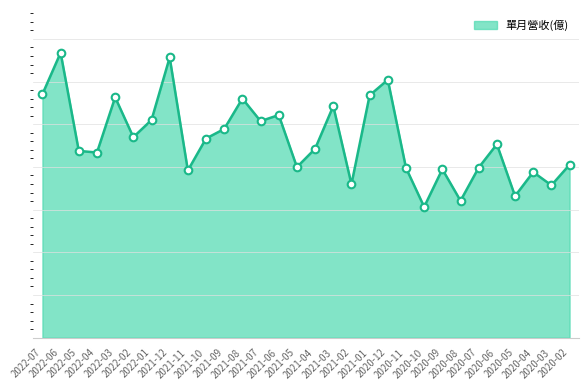

Between 2020-07 and 2020-05, which is larger?

2020-07